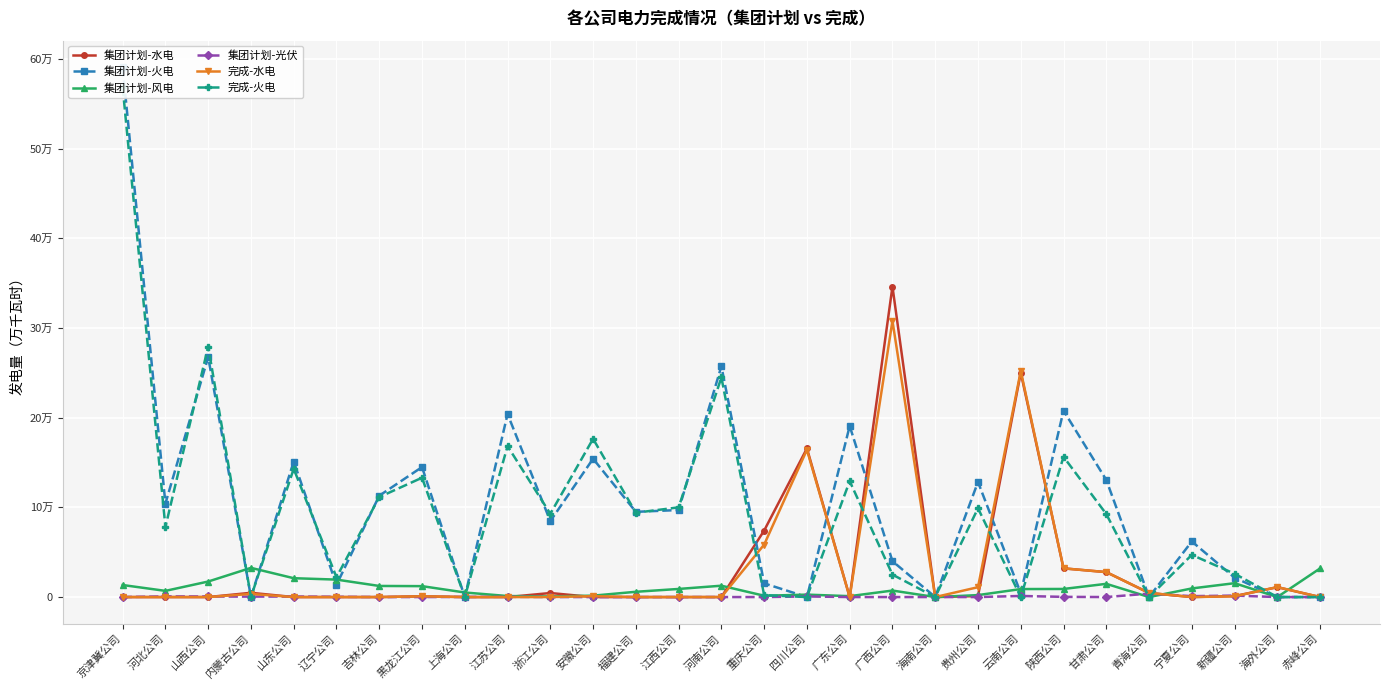

What are all the series names shown in the legend?

集团计划-水电, 集团计划-火电, 集团计划-风电, 集团计划-光伏, 完成-水电, 完成-火电